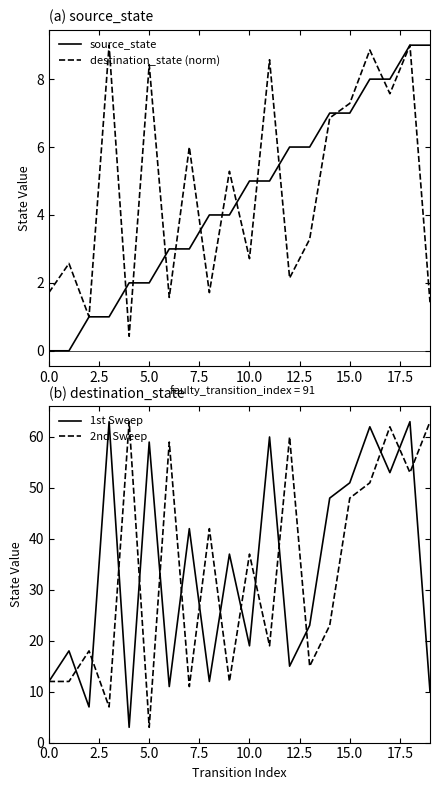

The value of source_state at 0.0 is 0.0. True or false?

True